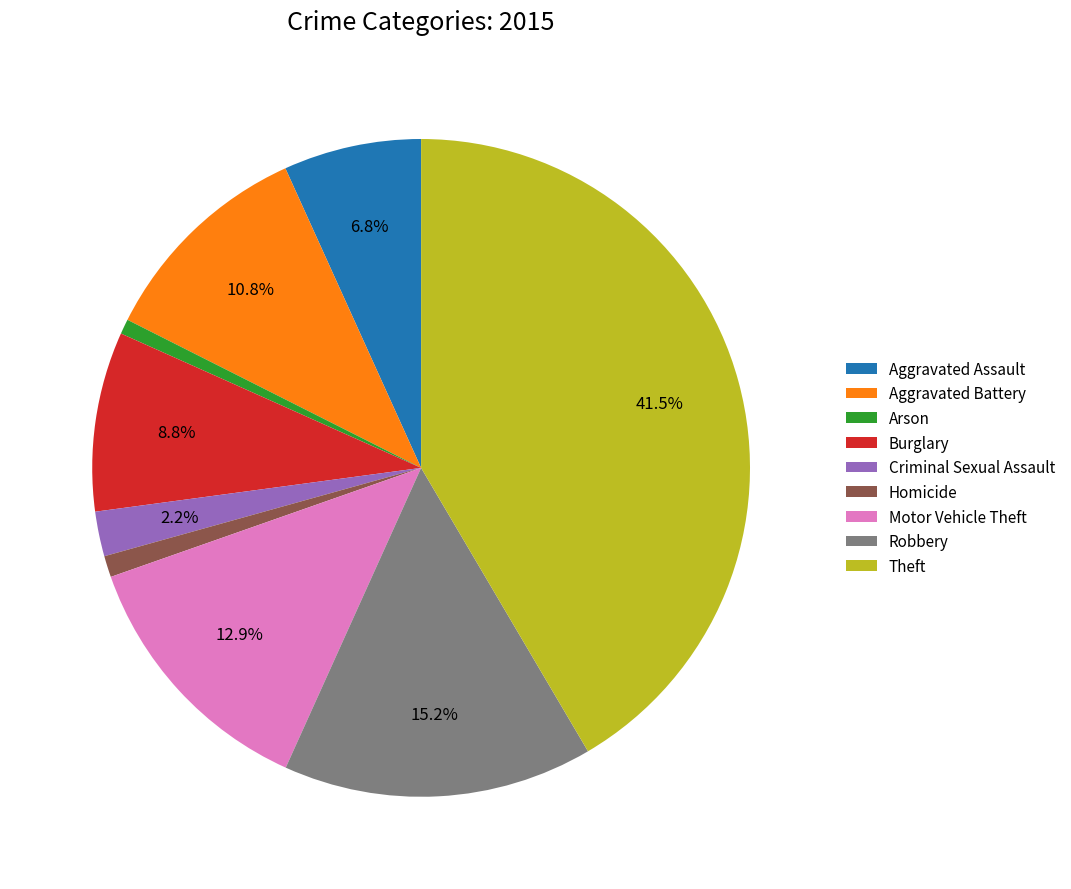

Does Theft account for over 50% of the chart?

No